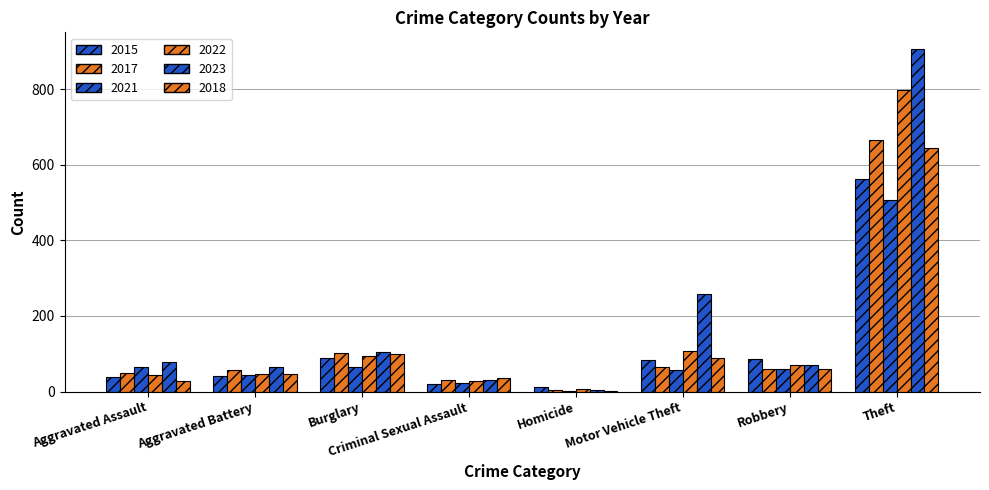

Reading left to right, list all the values displayed in this chart.

2015: 38	41	88	20	11	84	86	562
2017: 50	58	101	30	3	65	60	666
2021: 65	45	66	22	2	57	59	507
2022: 45	46	94	28	7	107	71	797
2023: 78	65	104	30	3	257	69	905
2018: 27	47	99	35	1	90	59	643